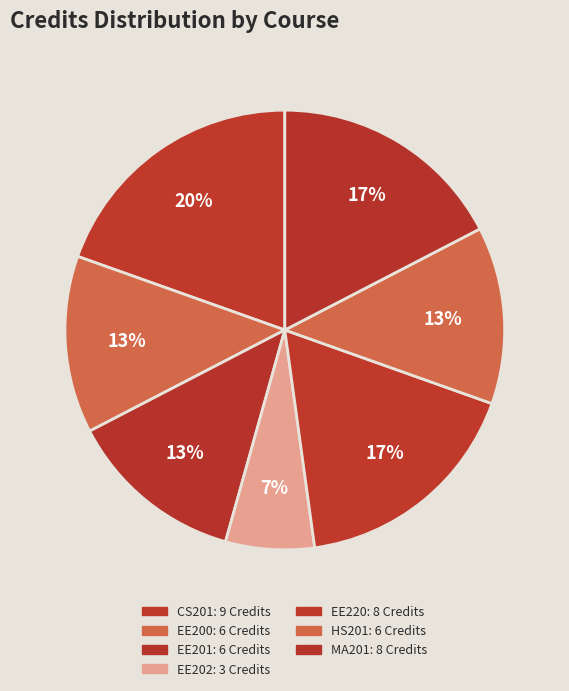

How many segments does this pie chart have?

7